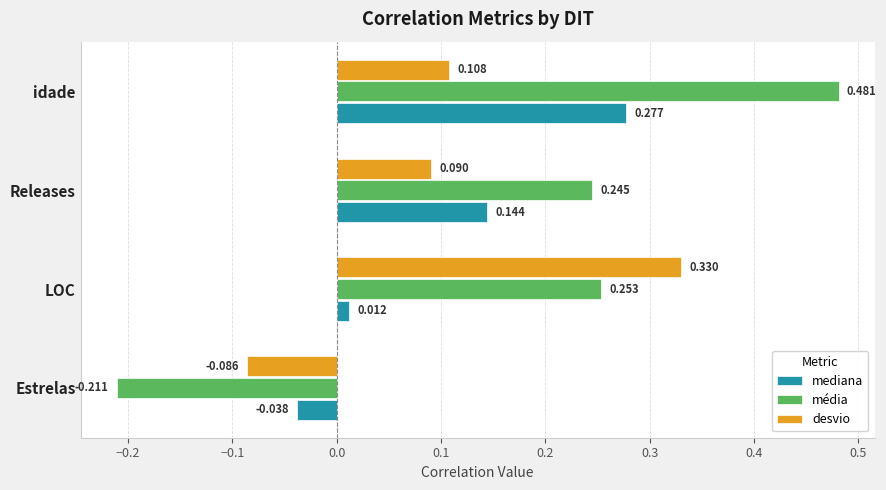

Which series has the largest range (max minus min)?

média